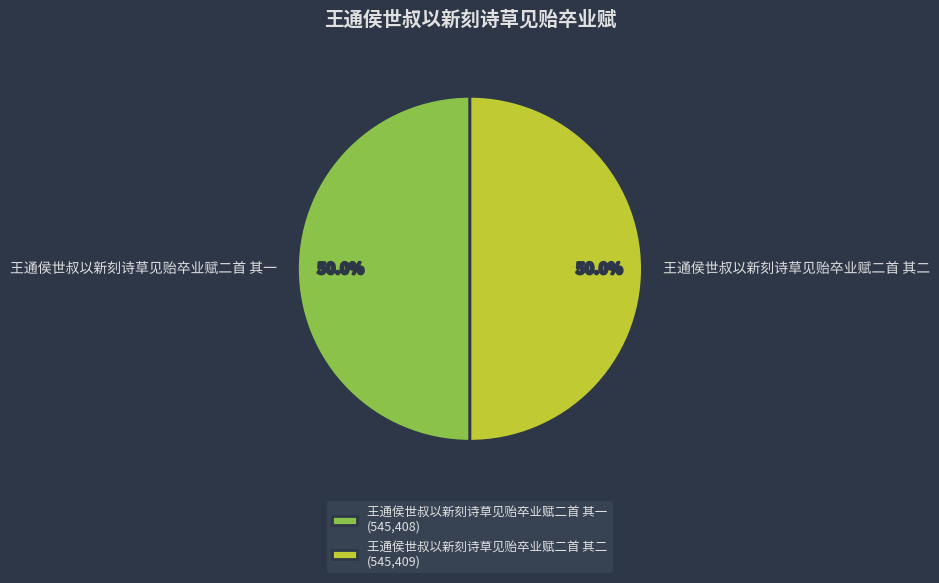

True or false: 王通侯世叔以新刻诗草见贻卒业赋二首 其二 accounts for 50% of the total.

True